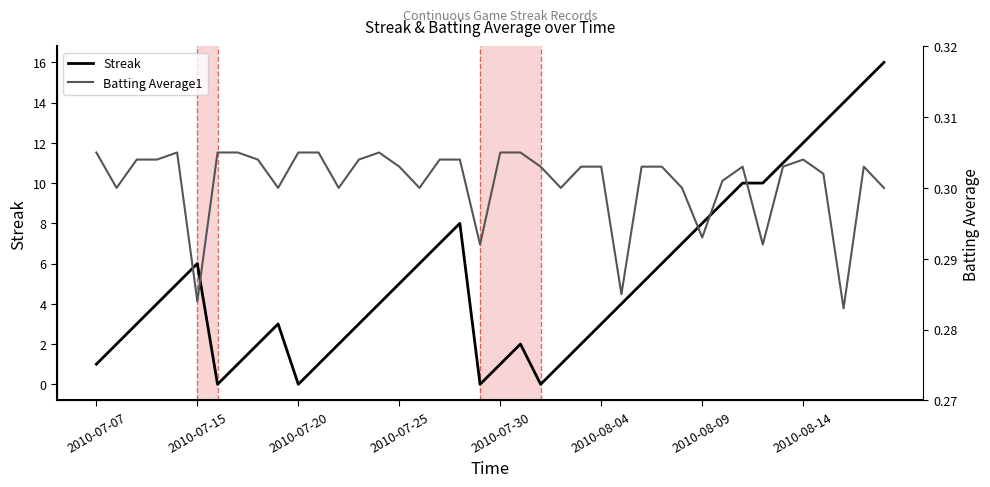

True or false: Batting Average1 and Streak intersect in this chart.

True